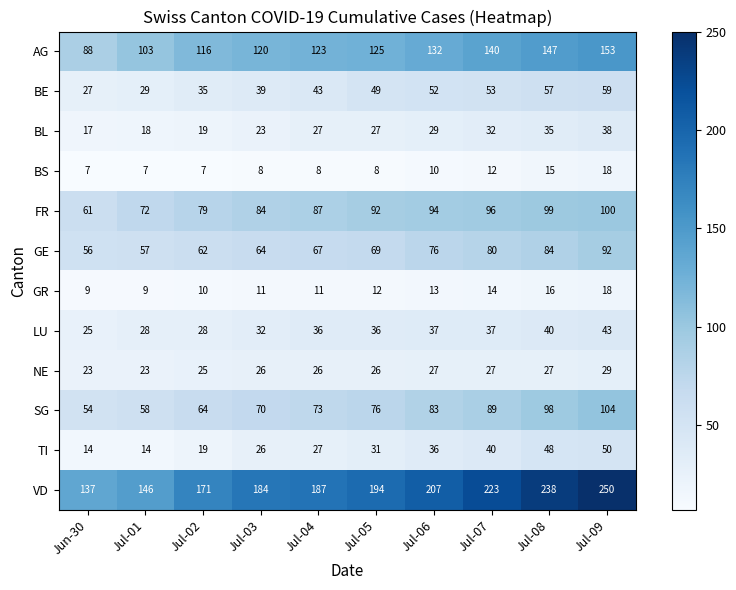

What value does the LU series have at Jul-06, to the nearest 10?

40